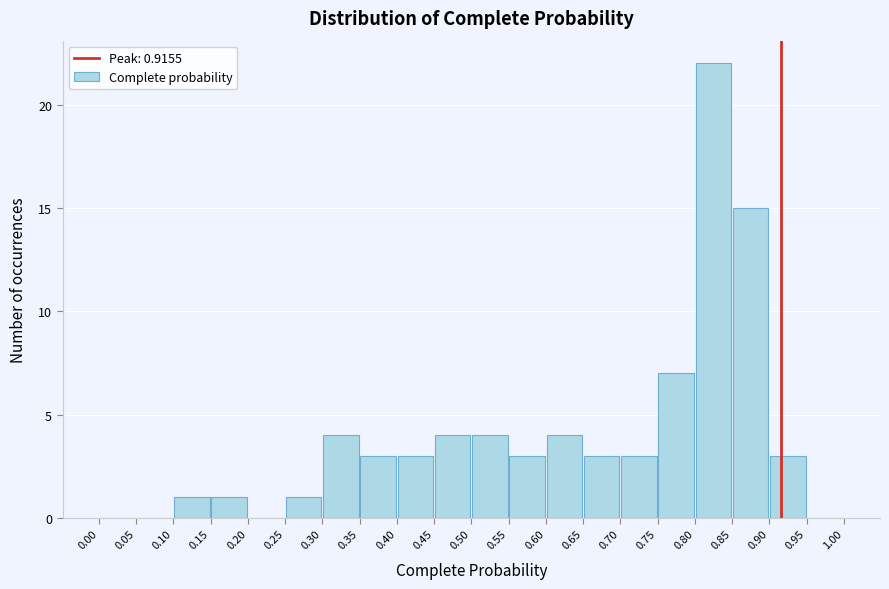

Which range on the x-axis has the tallest bar?

0.80 to 0.85